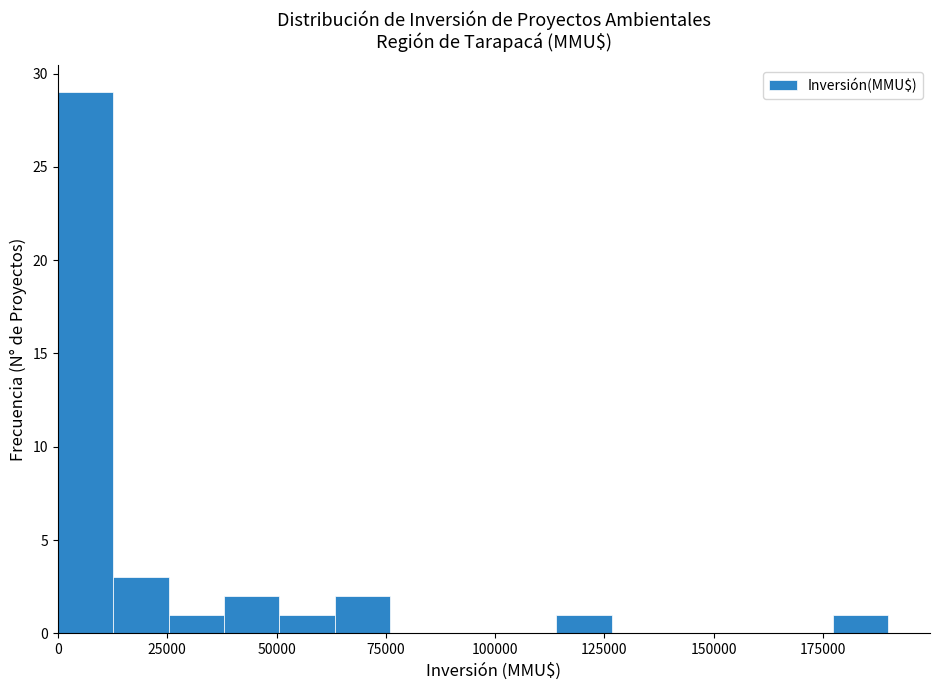

Around what value on the x-axis is the tallest bar? Give the approximate position of its centre, as read against the axis.

5000